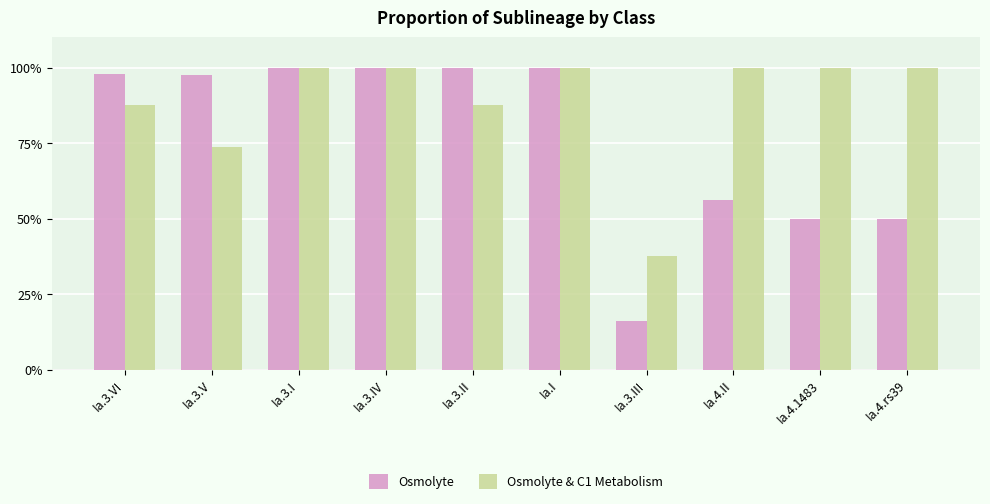

What are all the series names shown in the legend?

Osmolyte, Osmolyte & C1 Metabolism